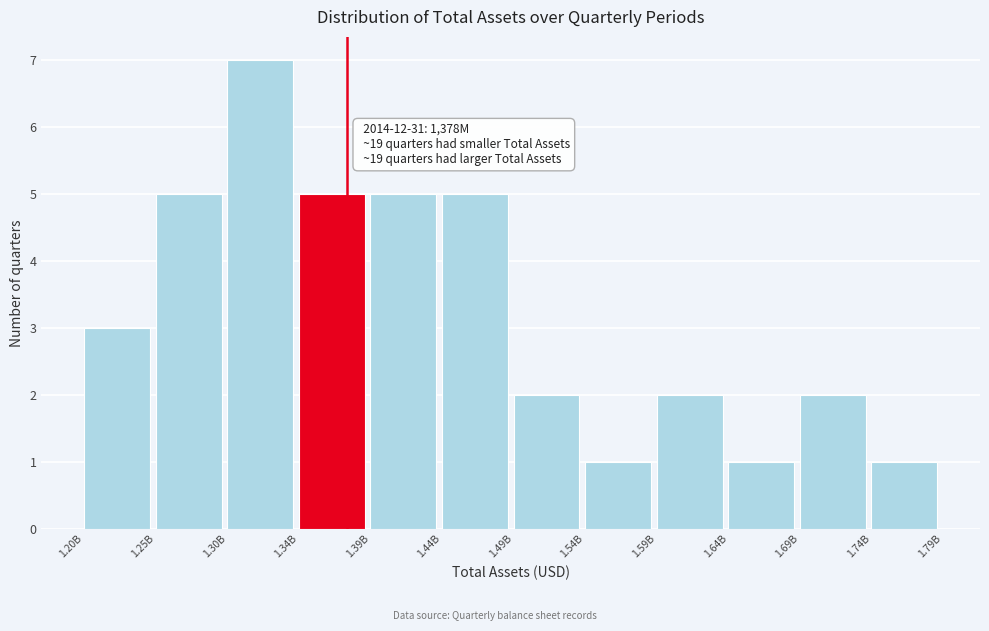

Reading left to right, extract all data points from this chart.

1.20B=3	1.25B=5	1.30B=7	1.34B=5	1.39B=5	1.44B=5	1.49B=2	1.54B=1	1.59B=2	1.64B=1	1.69B=2	1.74B=1